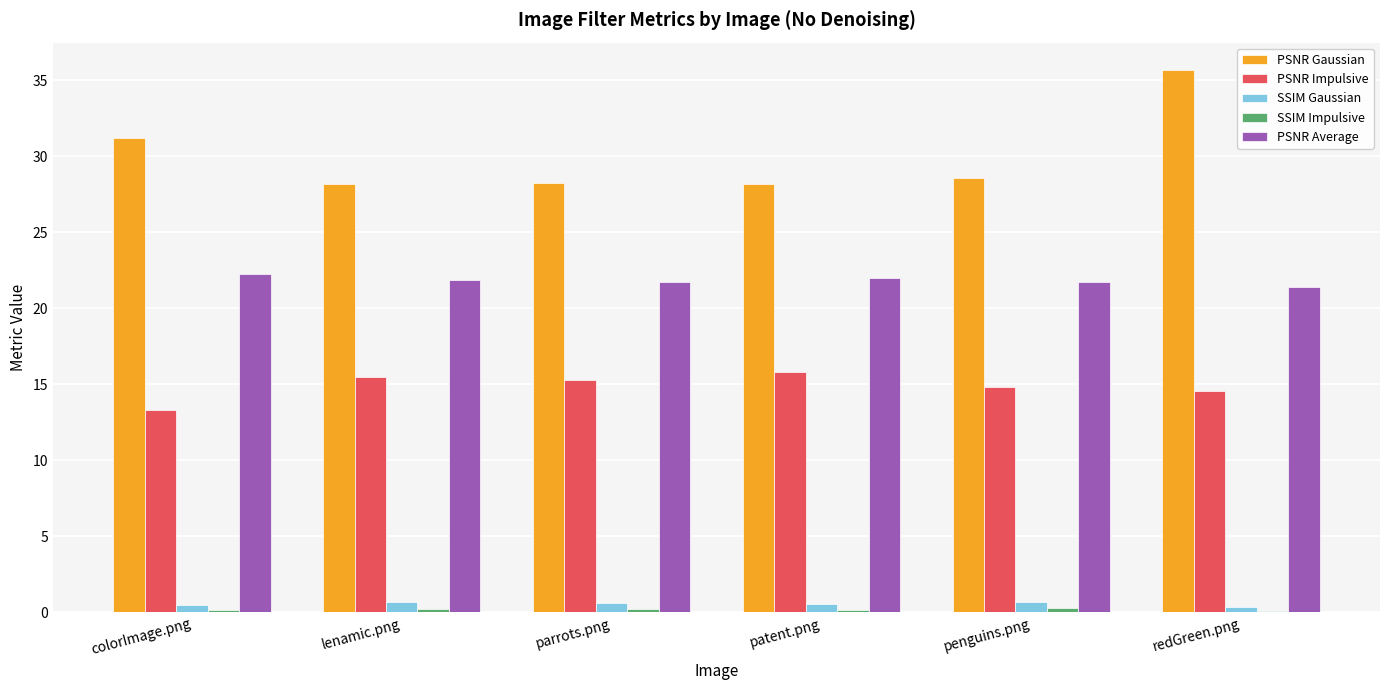

Which label corresponds to the largest value in the chart?

redGreen.png